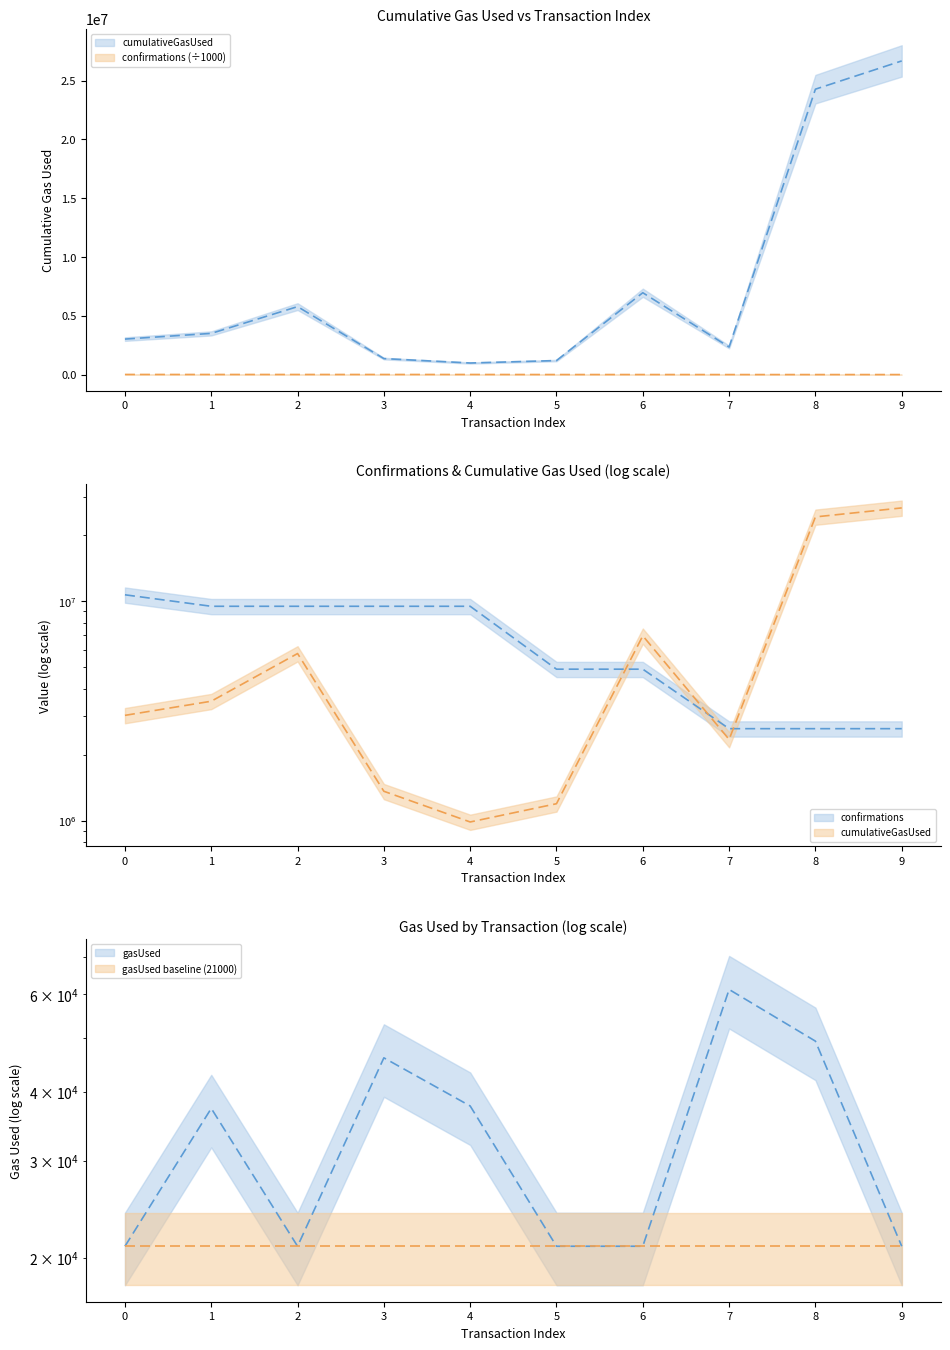

What is the lowest value of the confirmations series?

2626.6